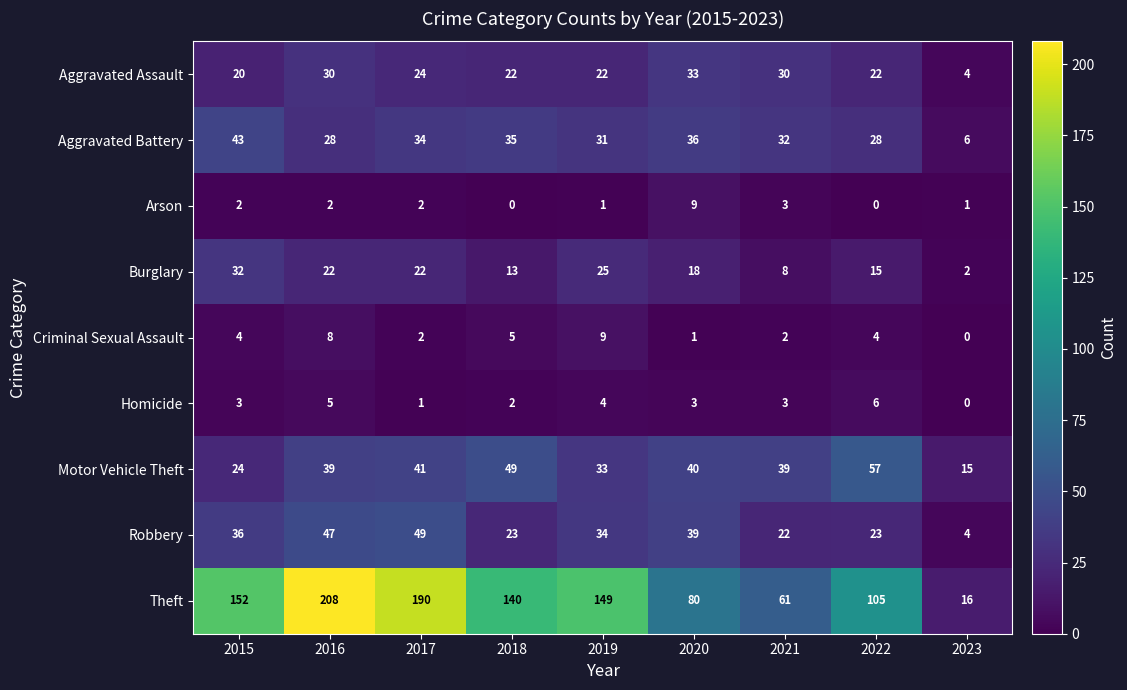

Rank the series at 2016 from highest to lowest value.

Theft, Robbery, Motor Vehicle Theft, Aggravated Assault, Aggravated Battery, Burglary, Criminal Sexual Assault, Homicide, Arson